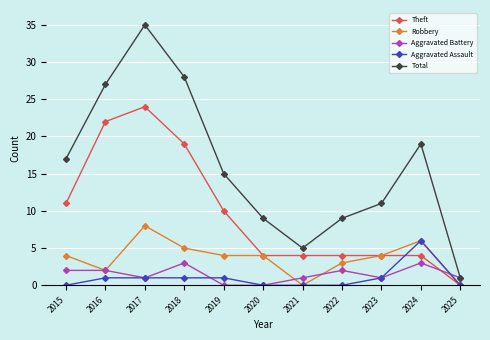

Where is the first local minimum for Total?

2021